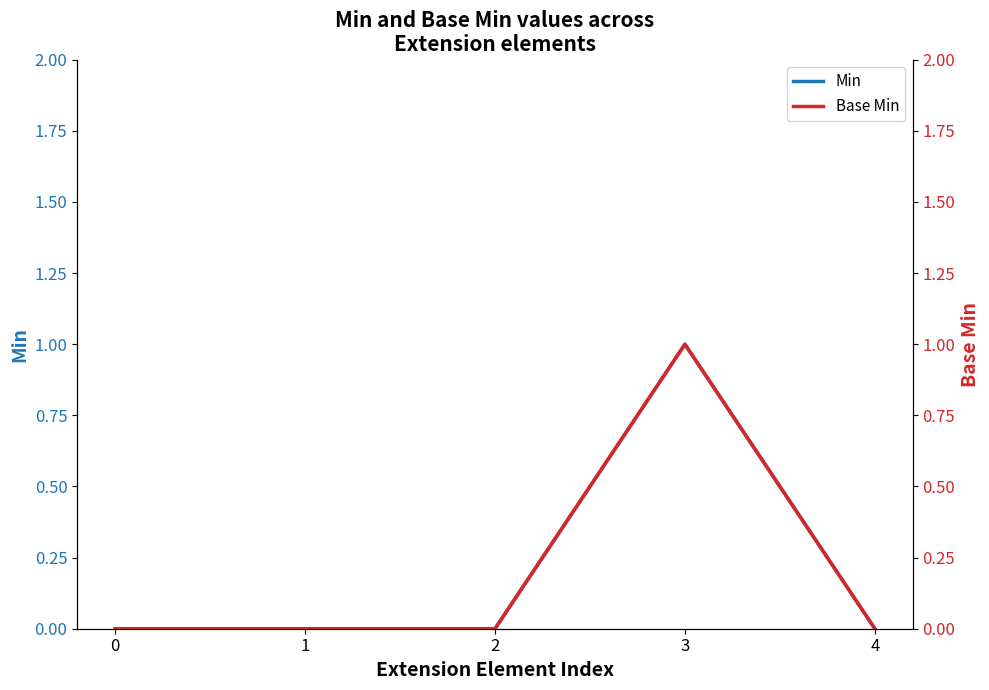

What is the highest value of the Base Min series?

1